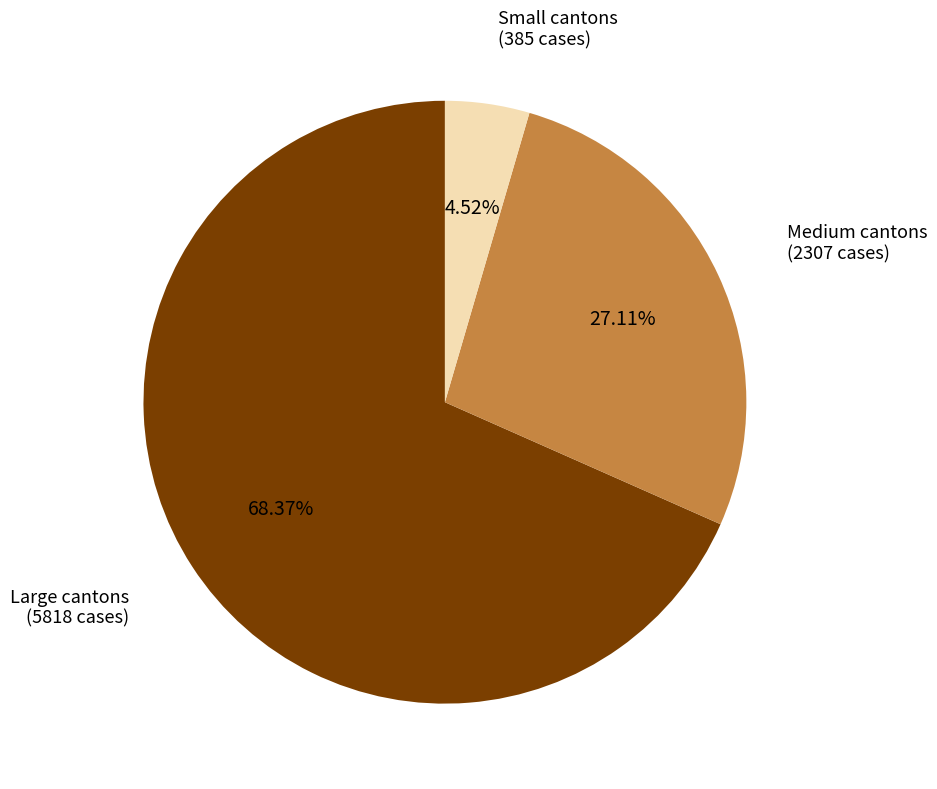

How many segments does this pie chart have?

3